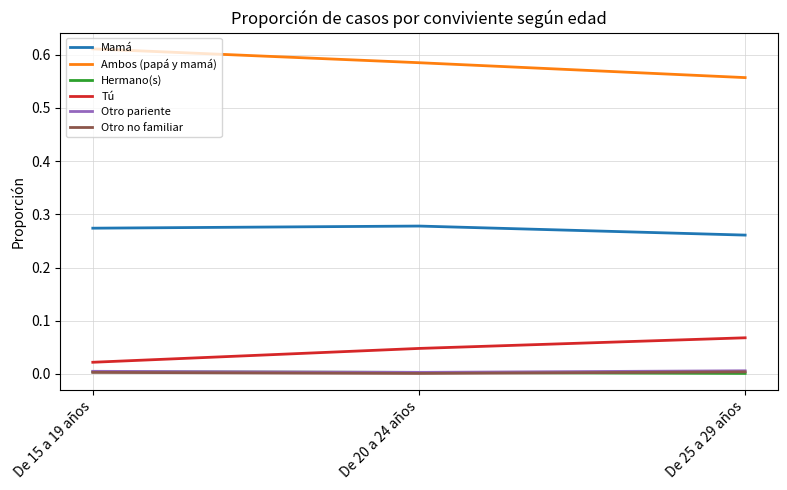

Which series has the largest total across all categories?

Ambos (papá y mamá)